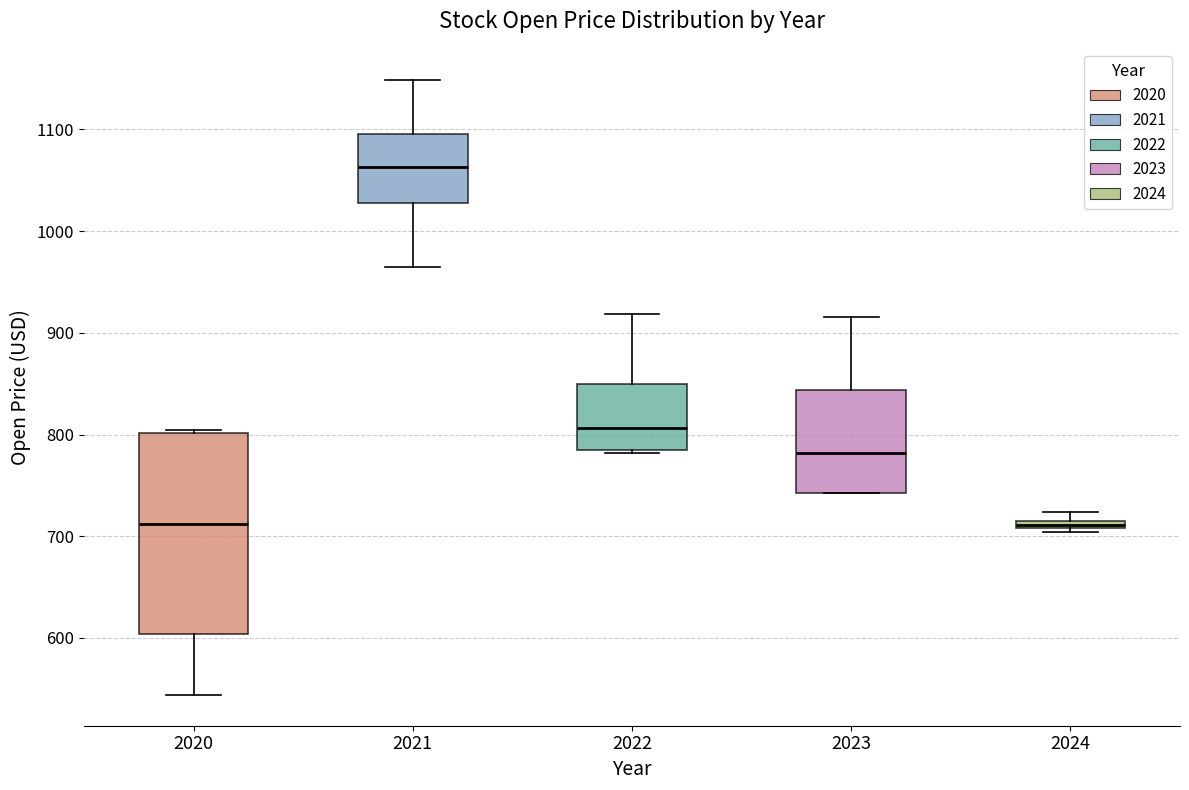

Which box has the highest median line?

2021